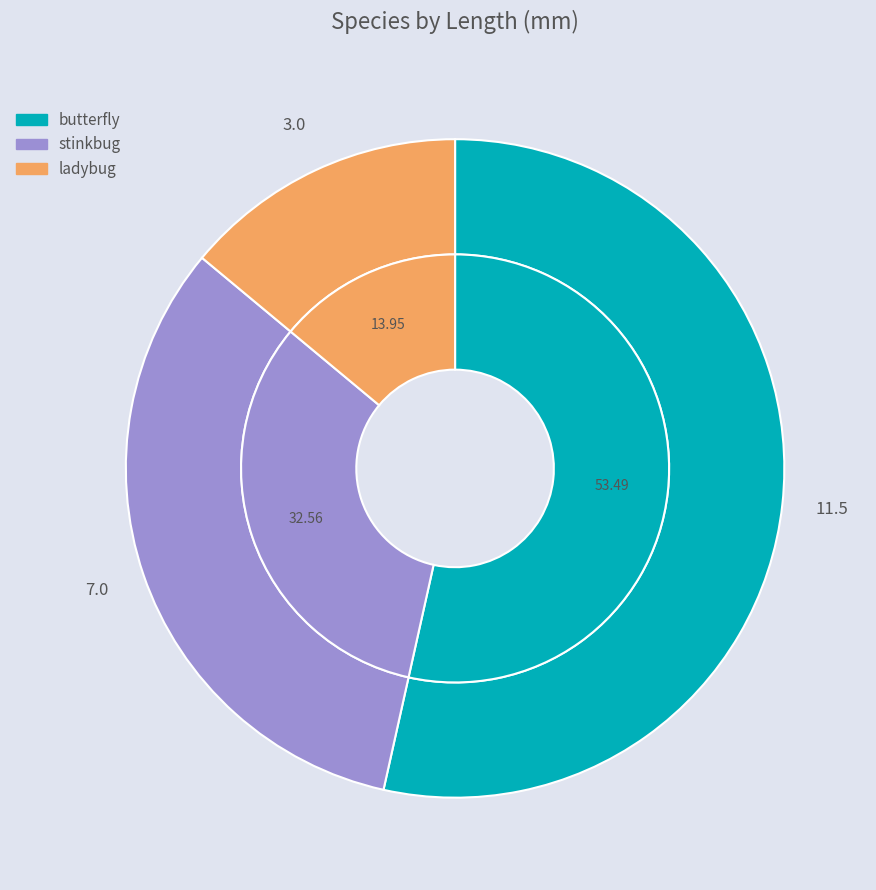

What percentage is NOT represented by stinkbug?

67.4%